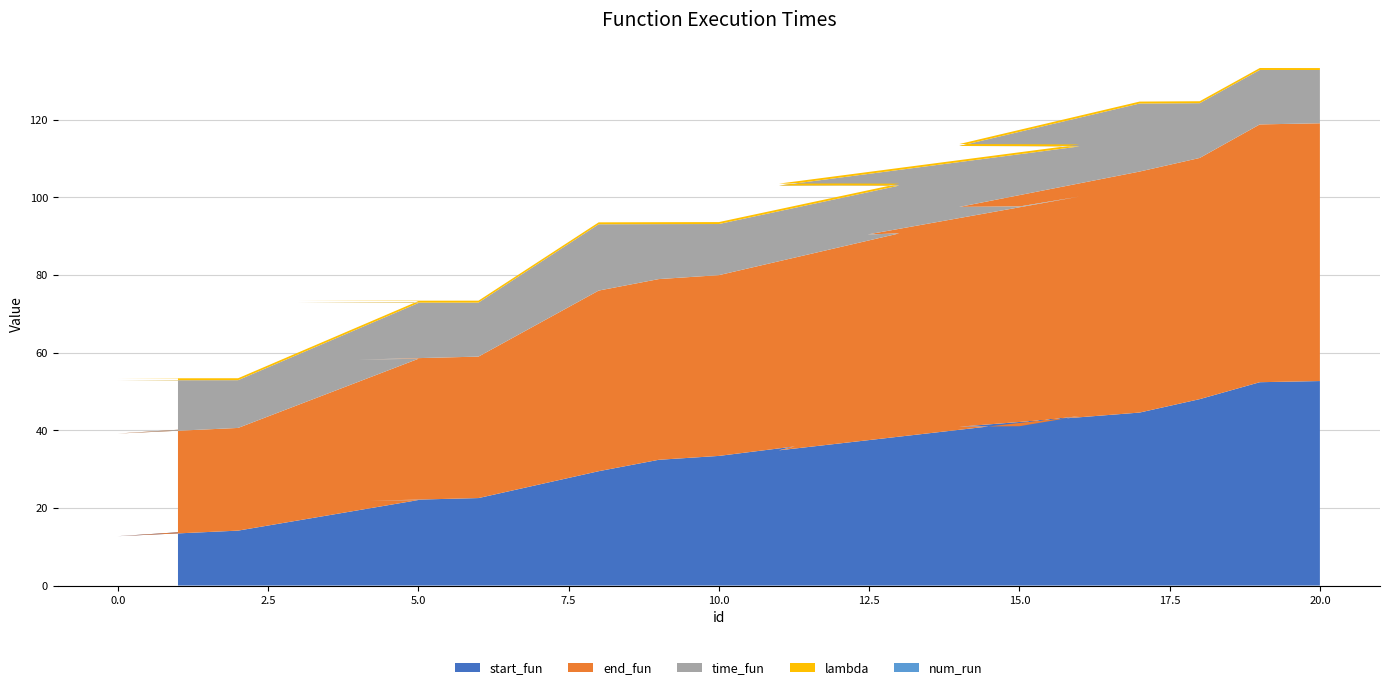

Reading right to left, transcribe all the data shown in this chart.

start_fun: 52.7	52.4	48.0	44.6	40.9	41.0	43.6	34.8	38.6	39.2	33.4	32.4	29.4	22.5	21.7	21.5	22.0	14.1	12.7	13.7
end_fun: 66.4	66.4	62.1	62.1	56.6	56.6	56.5	51.5	51.5	51.5	46.6	46.5	46.5	36.4	36.4	36.4	36.4	26.4	26.4	26.4
time_fun: 13.7	14.0	14.1	17.5	15.7	15.6	12.9	16.7	12.9	12.3	13.2	14.2	17.1	13.9	14.7	14.9	14.4	12.3	13.7	12.7
lambda: 0.5	0.5	0.5	0.5	0.5	0.5	0.5	0.5	0.5	0.5	0.5	0.5	0.5	0.5	0.5	0.5	0.5	0.5	0.5	0.5
num_run: 0.0	0.0	0.0	0.0	0.0	0.0	0.0	0.0	0.0	0.0	0.0	0.0	0.0	0.0	0.0	0.0	0.0	0.0	0.0	0.0